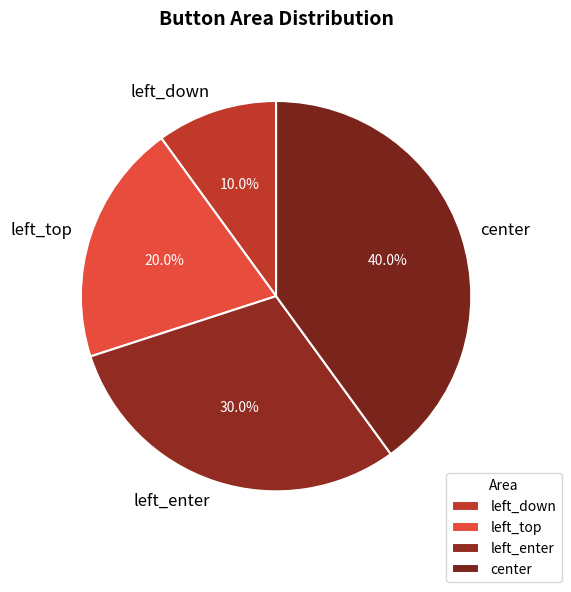

What is the ratio of the value at left_enter to the value at left_down?

3.0